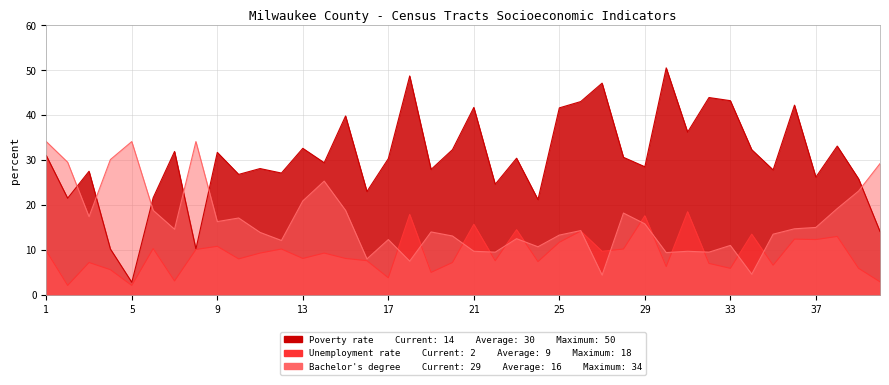

What is the difference between the Poverty rate values at 39 and 37?

0.4